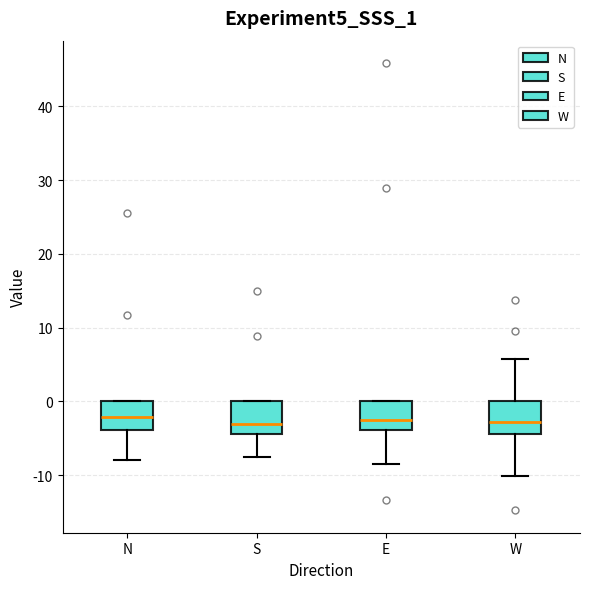

Reading left to right, read every box against the y-axis: the position of its median line, the range the box covers, and the ends of its whiskers. The values are not printed on the chart, so give them approximately, as read against the axis.

N: median -2, box -4 to 0, whiskers -8 to 0
S: median -3, box -4 to 0, whiskers -8 to 0
E: median -3, box -4 to 0, whiskers -9 to 0
W: median -3, box -4 to 0, whiskers -10 to 6